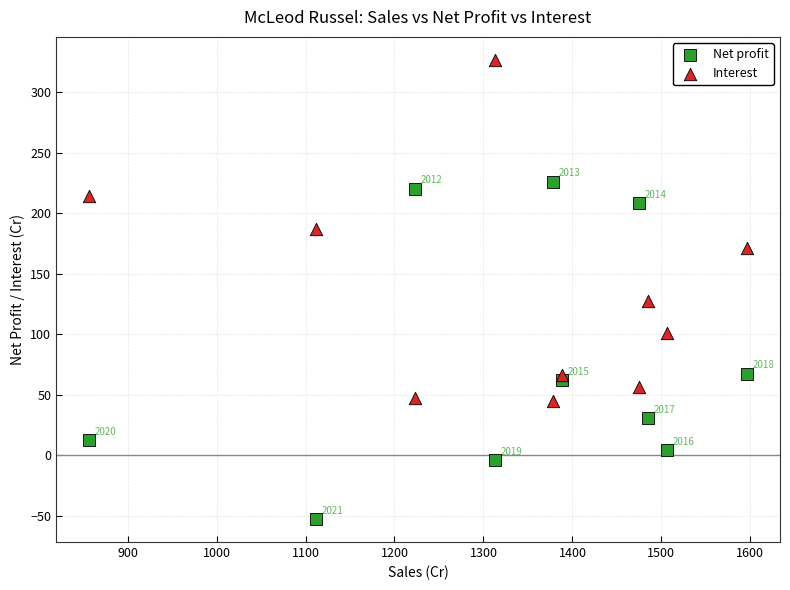

Which series has the largest Y range (max minus min)?

Interest